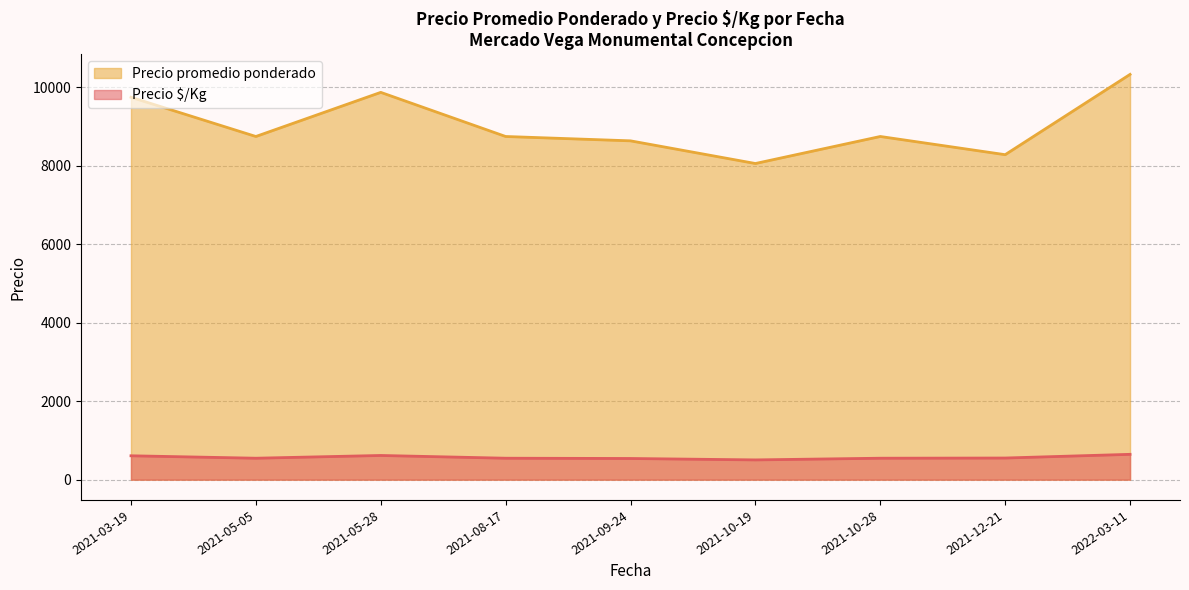

True or false: Precio $/Kg and Precio promedio ponderado intersect in this chart.

False